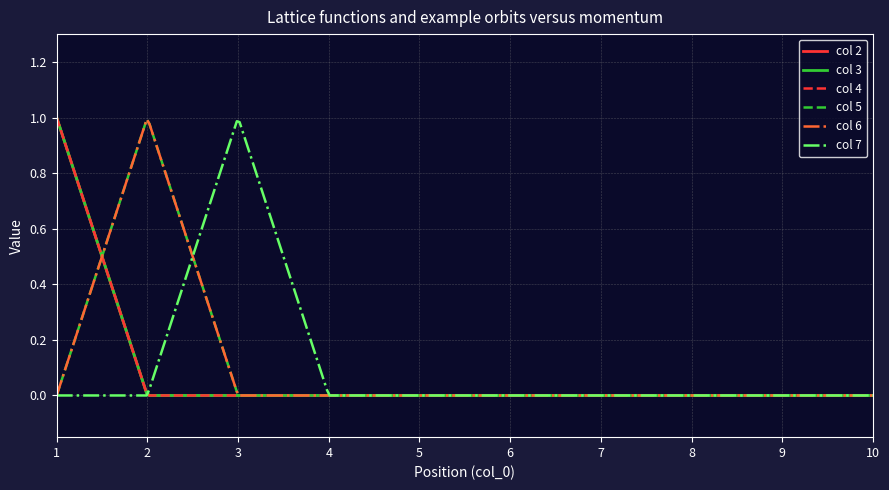

Reading left to right, what are all the values shown in this chart?

2: 1=1	2=0	3=0	4=0	5=0	6=0	7=0	8=0	9=0	10=0
3: 1=1	2=0	3=0	4=0	5=0	6=0	7=0	8=0	9=0	10=0
4: 1=1	2=0	3=0	4=0	5=0	6=0	7=0	8=0	9=0	10=0
5: 1=0	2=1	3=0	4=0	5=0	6=0	7=0	8=0	9=0	10=0
6: 1=0	2=1	3=0	4=0	5=0	6=0	7=0	8=0	9=0	10=0
7: 1=0	2=0	3=1	4=0	5=0	6=0	7=0	8=0	9=0	10=0